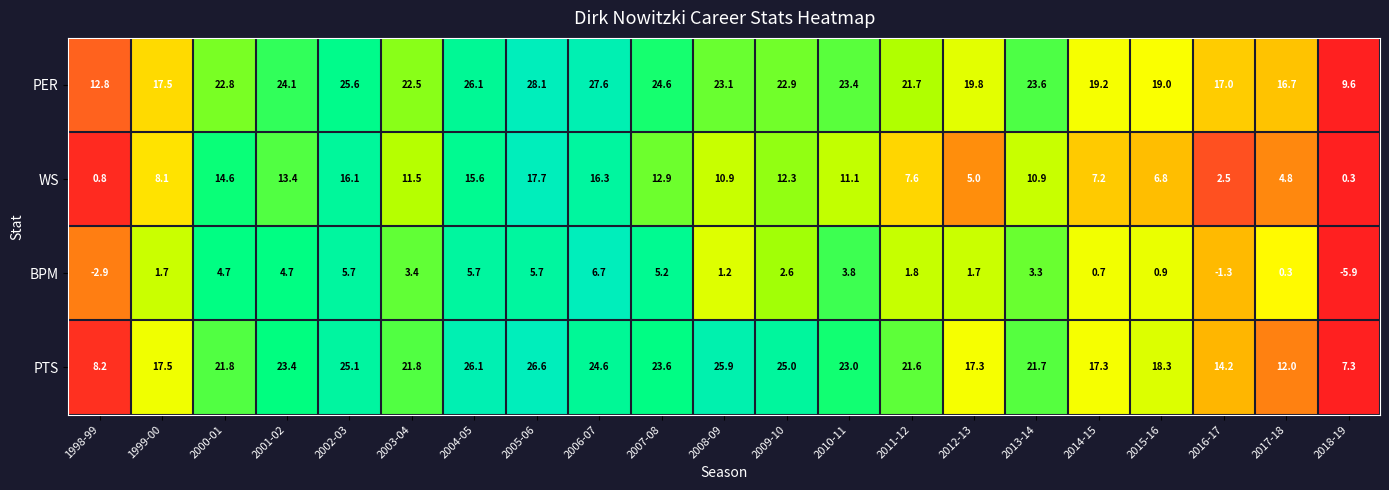

Where is WS nearest to the value 9?

1999-00